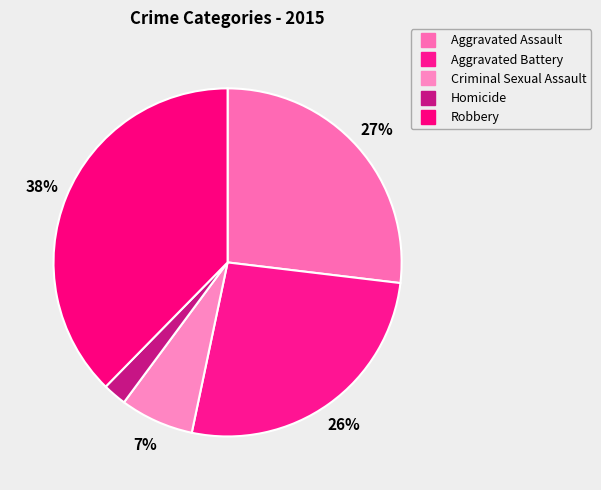

Count the number of slices in the pie.

5